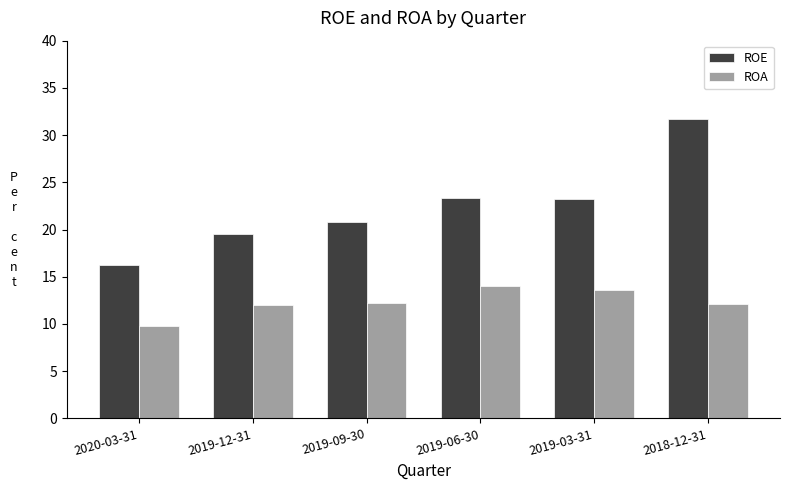

Which series has the largest range (max minus min)?

ROE